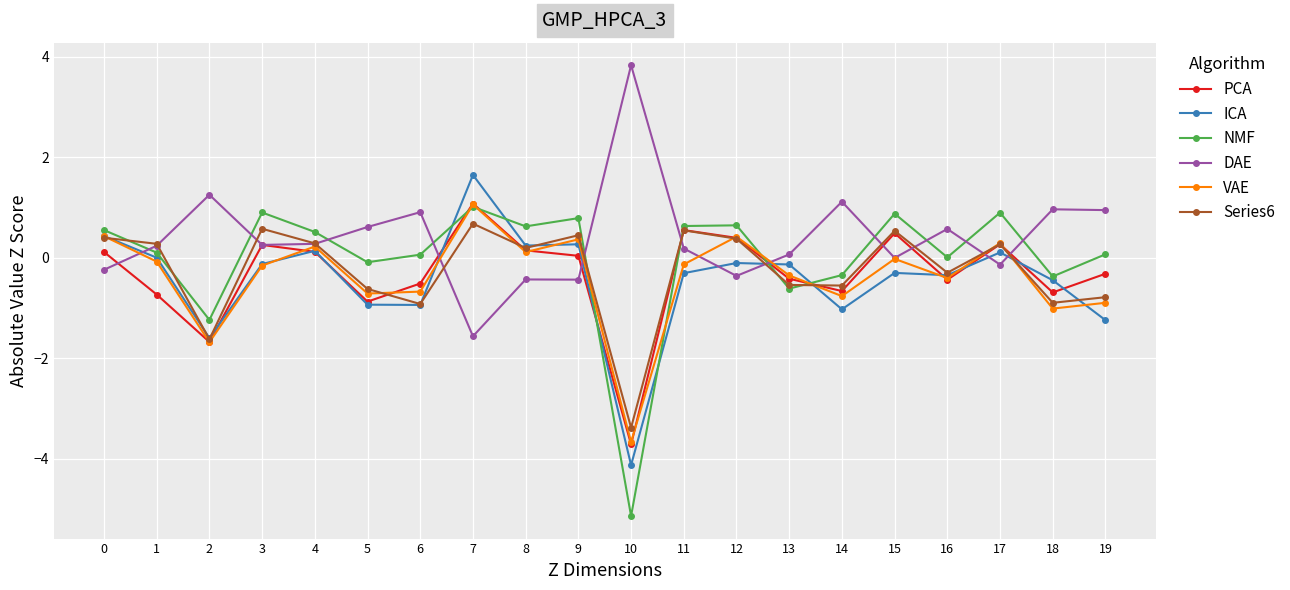

What is the total value across all series at 18?

-2.5